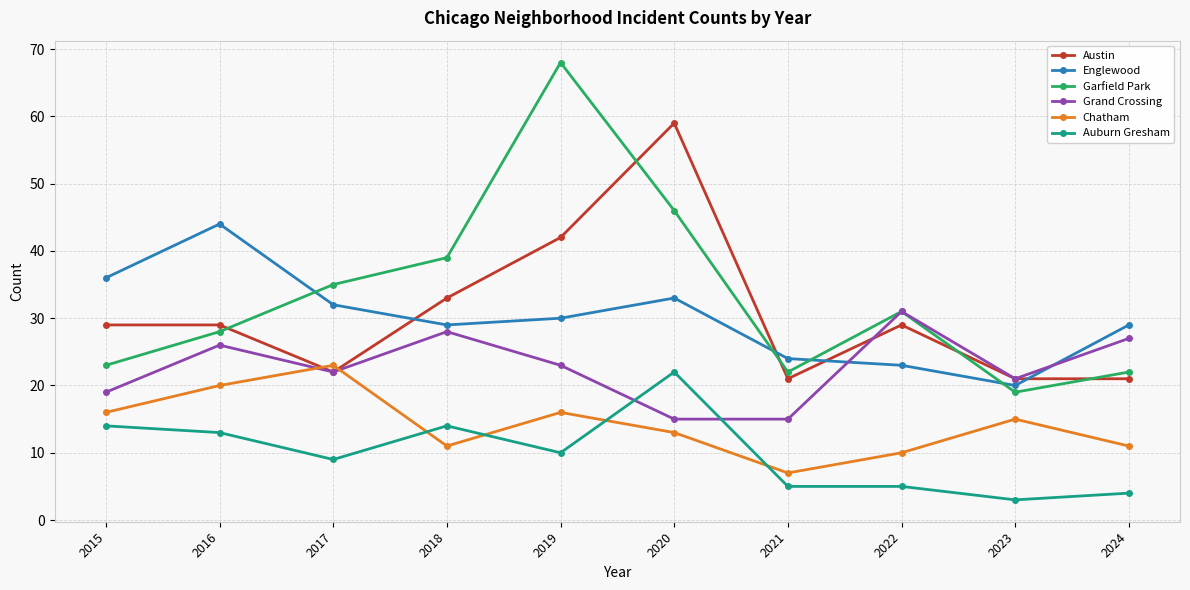

Which series has the widest spread of values?

Garfield Park